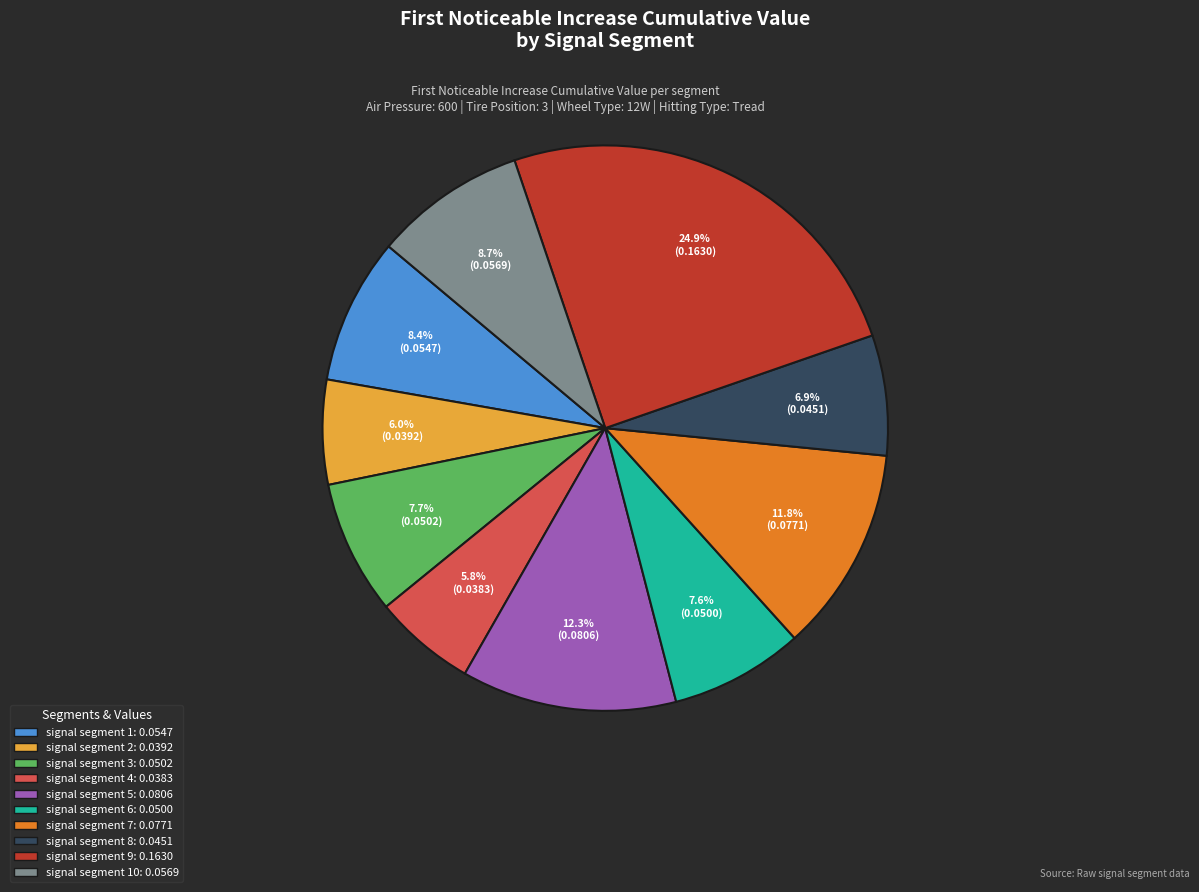

Does any single category account for the majority?

No